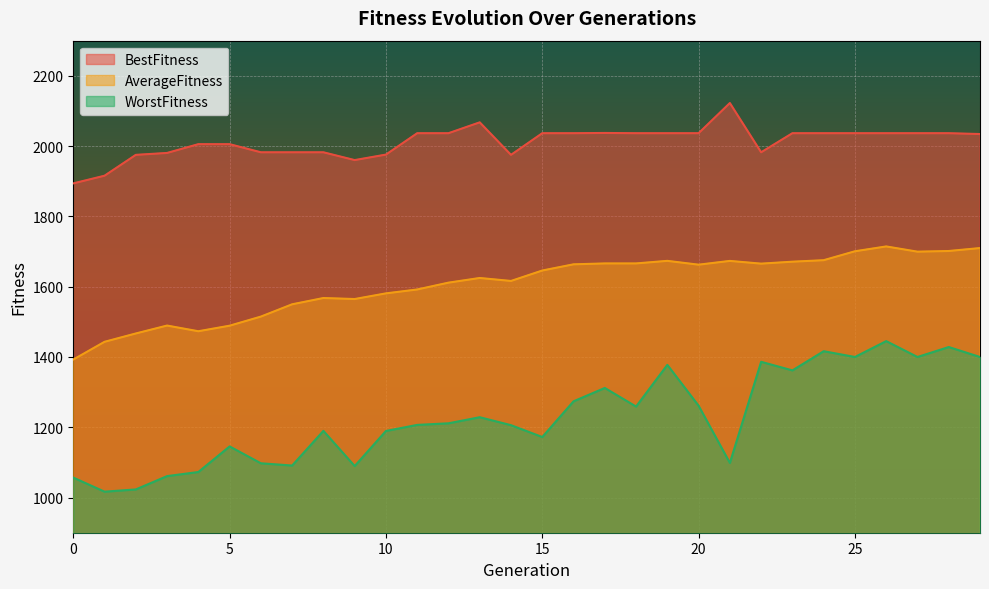

The value of BestFitness at 0 is 1893.9. True or false?

True